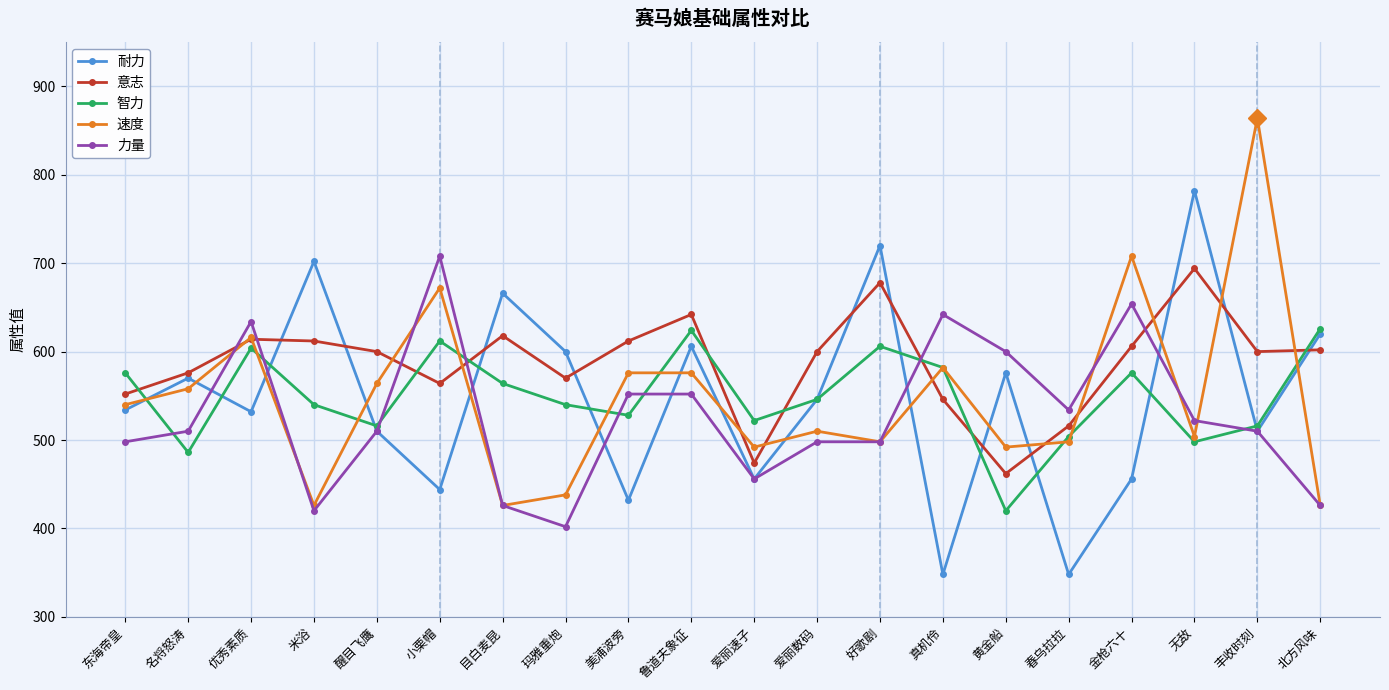

What is the label of the 6th point from the right?

黄金船